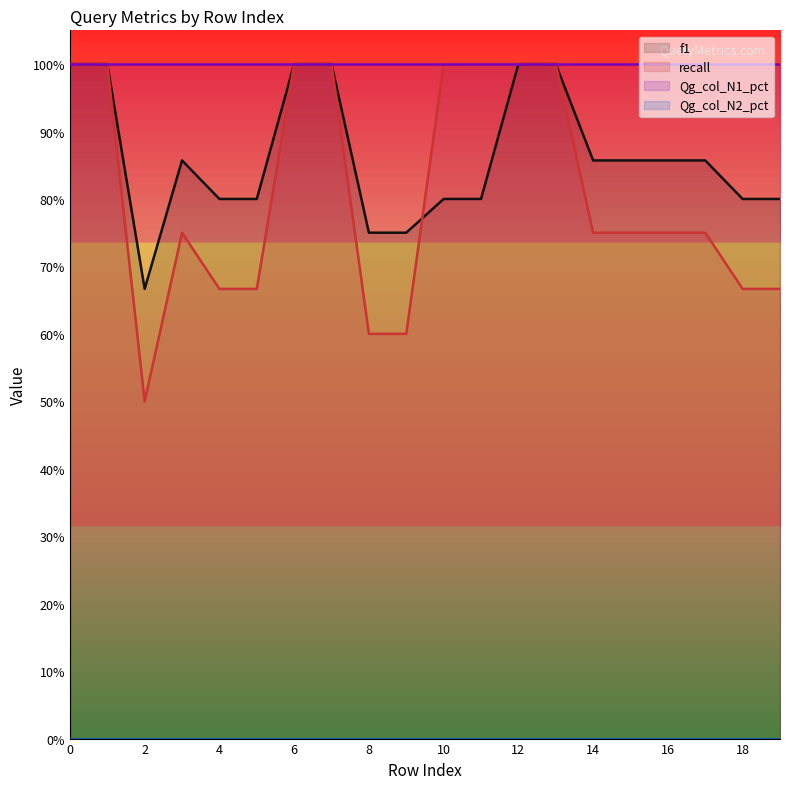

At which label is f1 closest to 0?

2